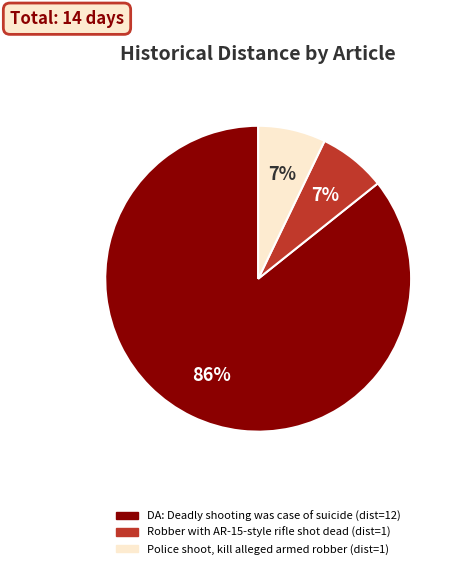

To the nearest percent, what is the average slice percentage?

33%